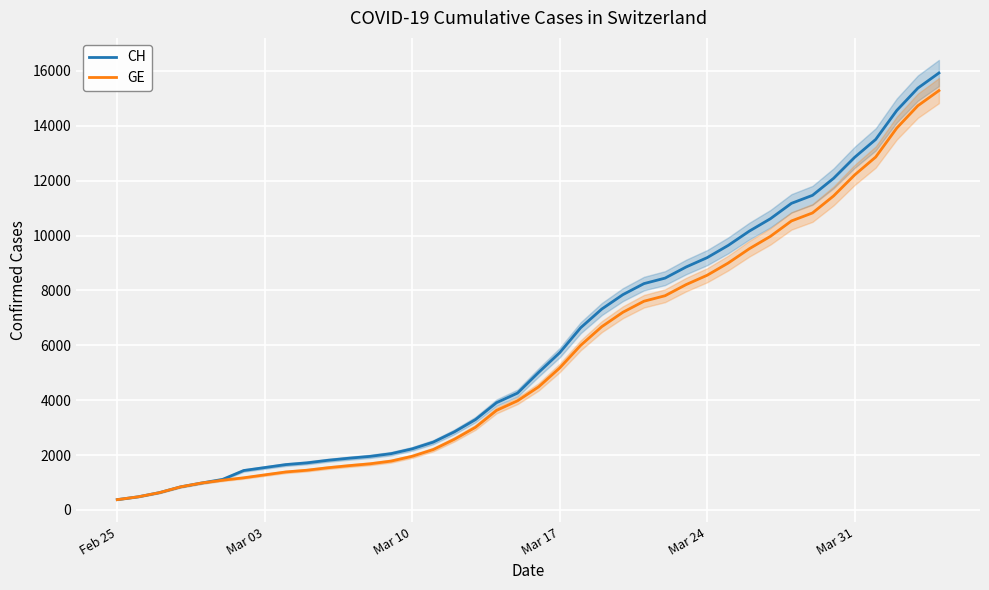

What is the lowest value of the GE series?

375